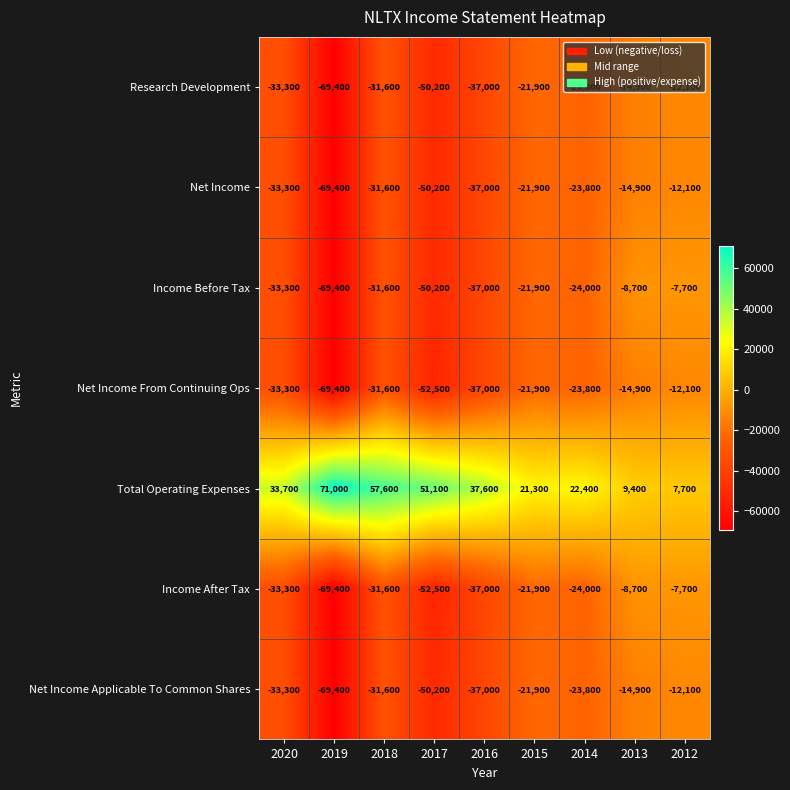

What is the sum of the Net Income Applicable To Common Shares values at 2018 and 2017?

-81800